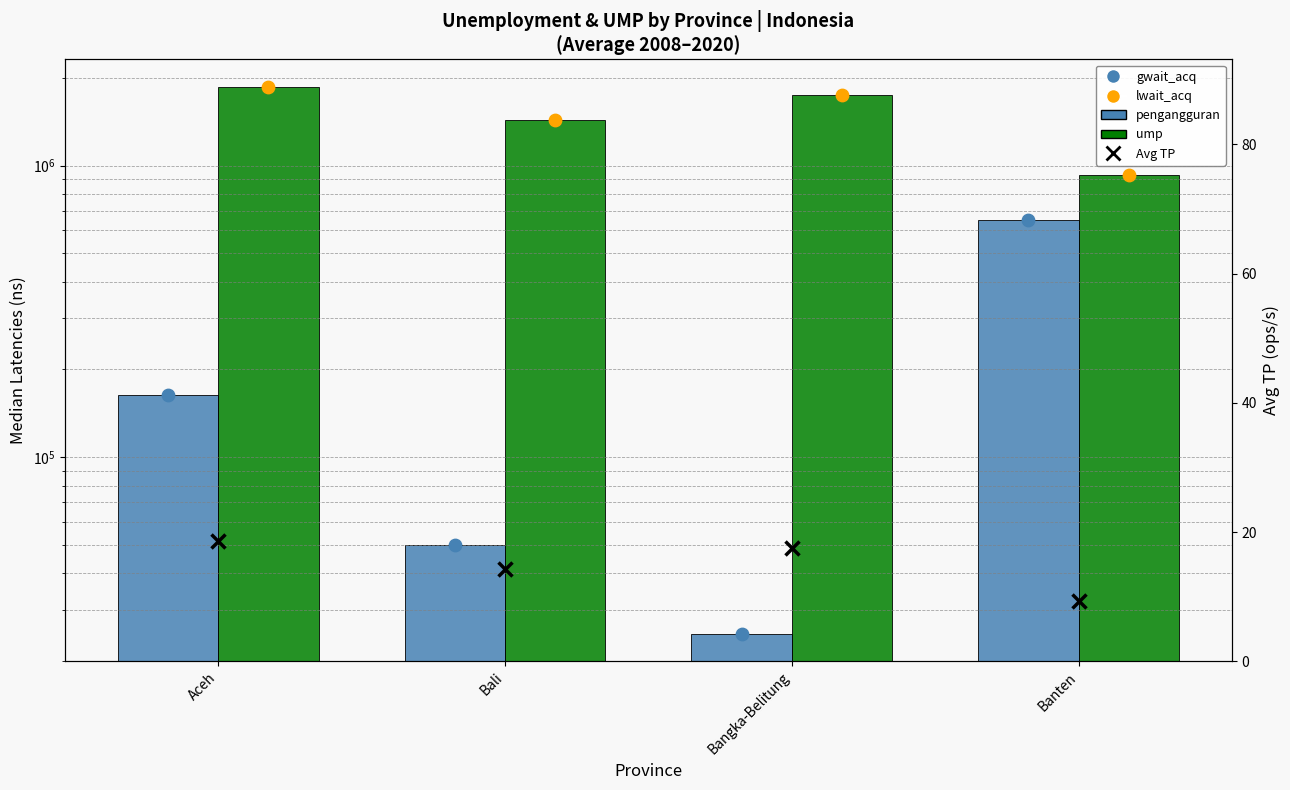

What are all the series names shown in the legend?

pengangguran (avg), ump (avg), gwait_acq, lwait_acq, Avg TP